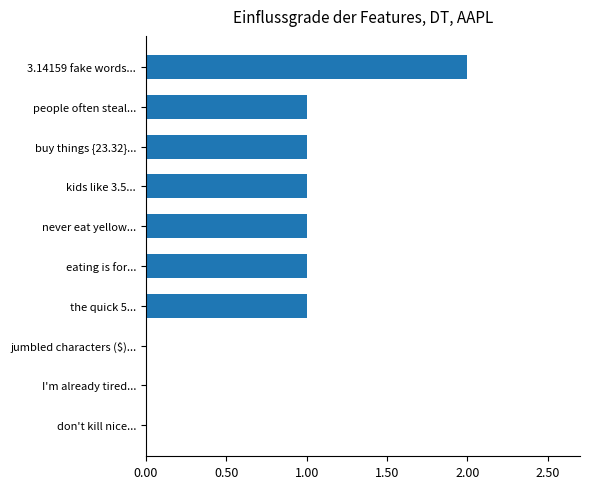

How many distinct data groups are displayed?

1